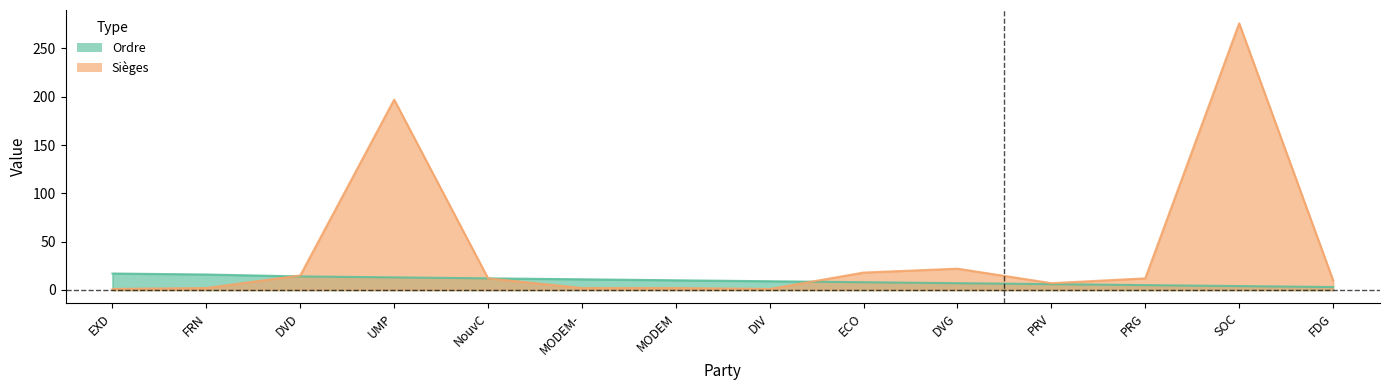

Where is the first local minimum for Sièges?

DIV